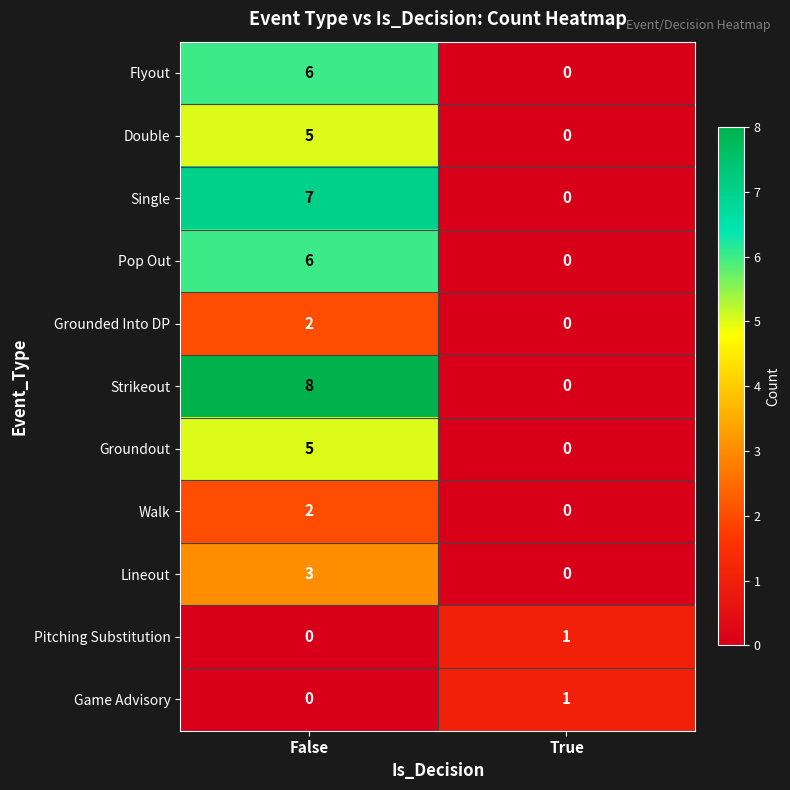

At which category is the sum across all series the highest?

False